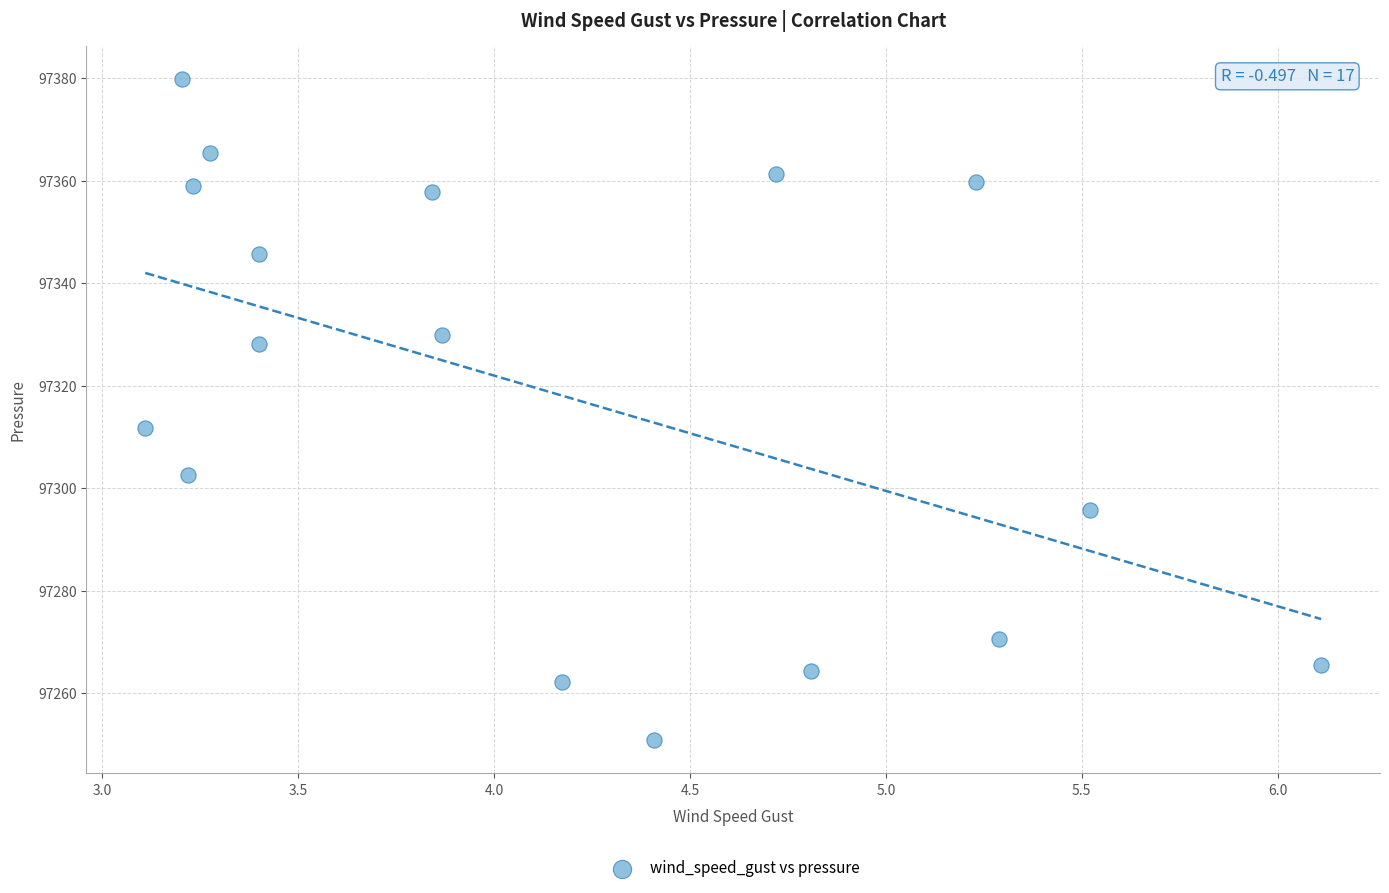

What Y value in the scatter plot is closest to 97315?

97311.7